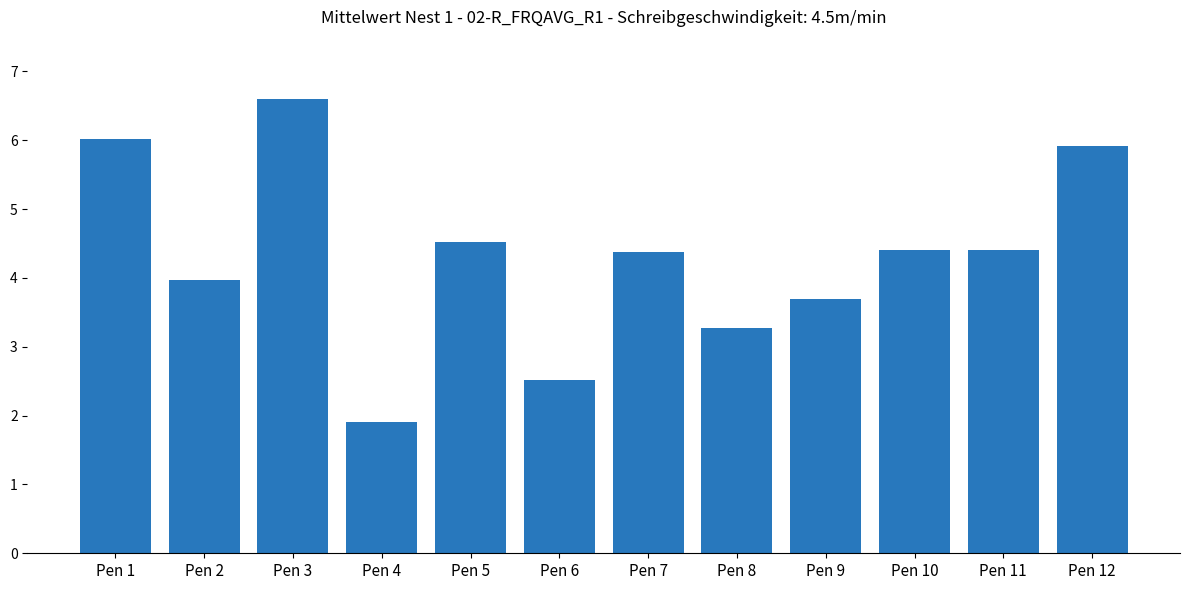

What is the sum of all values?

51.6